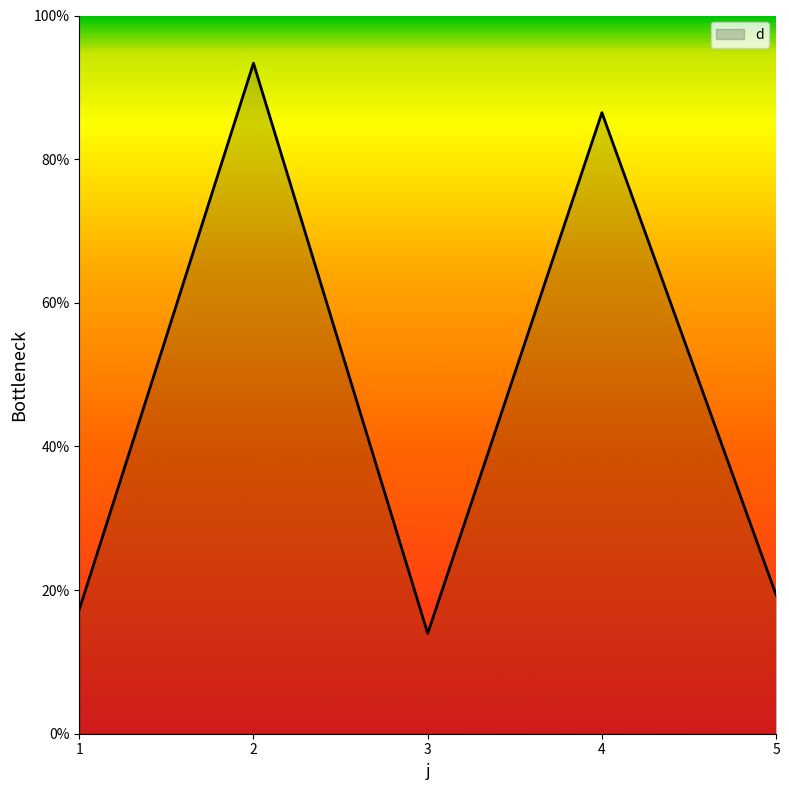

Reading left to right, transcribe all the data shown in this chart.

17.3	93.4	14.0	86.5	19.3